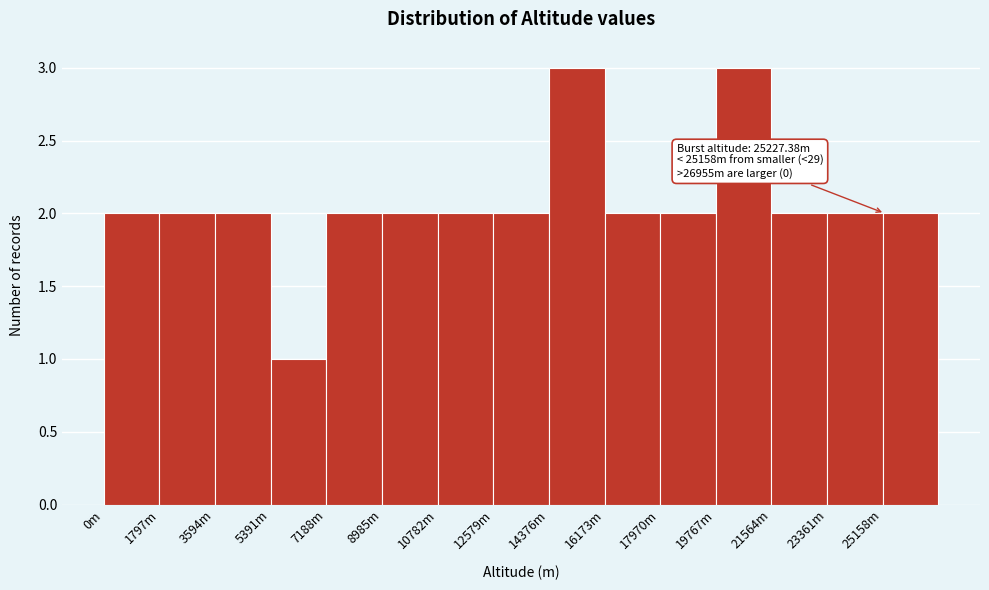

Reading left to right, list all the values displayed in this chart.

0m=2	1797m=2	3594m=2	5391m=1	7188m=2	8985m=2	10782m=2	12579m=2	14376m=3	16173m=2	17970m=2	19767m=3	21564m=2	23361m=2	25158m=2